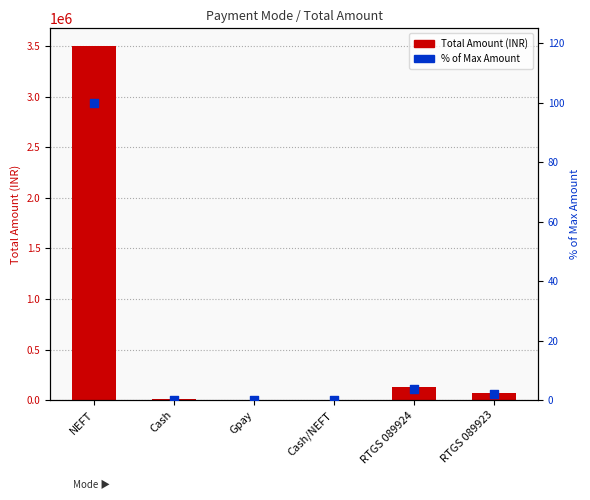

At how many categories does at least one series exceed 1400867?

1